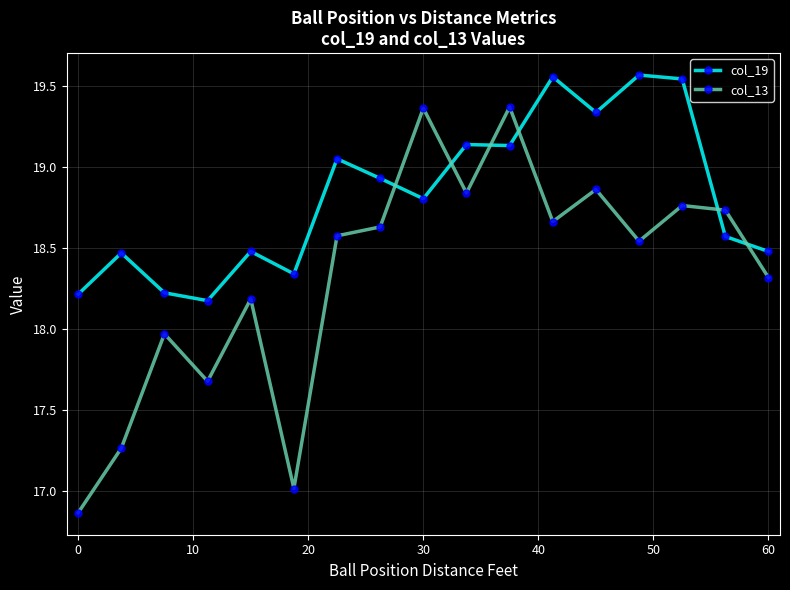

True or false: col_19 and col_13 cross at least once.

True